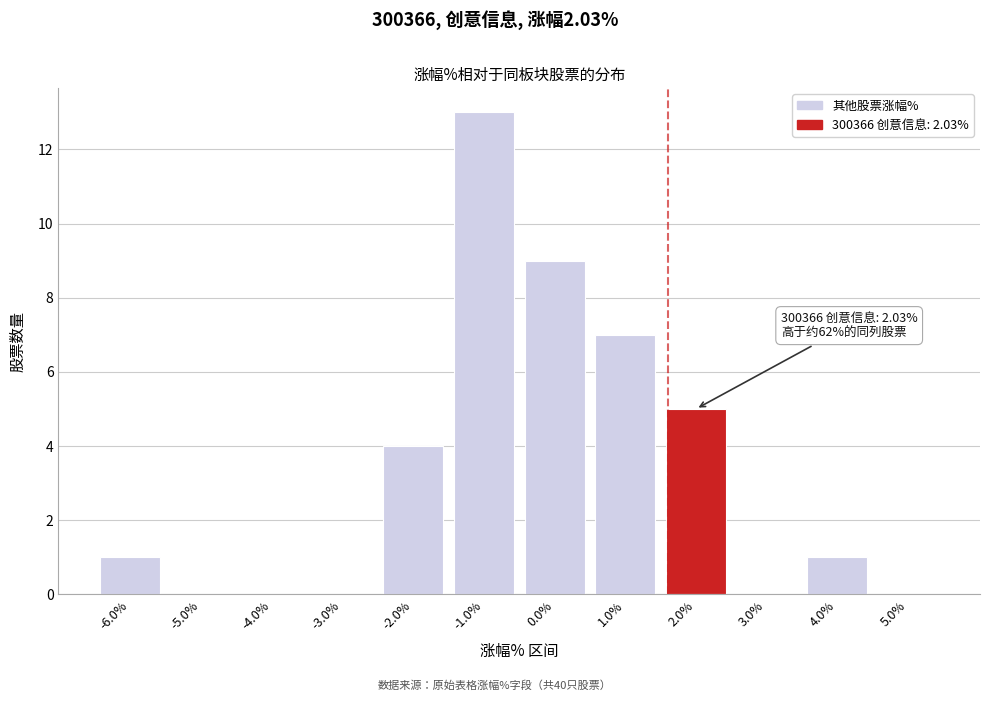

Reading left to right, extract all data points from this chart.

-6.0%=1	-5.0%=0	-4.0%=0	-3.0%=0	-2.0%=4	-1.0%=13	0.0%=9	1.0%=7	2.0%=5	3.0%=0	4.0%=1	5.0%=0